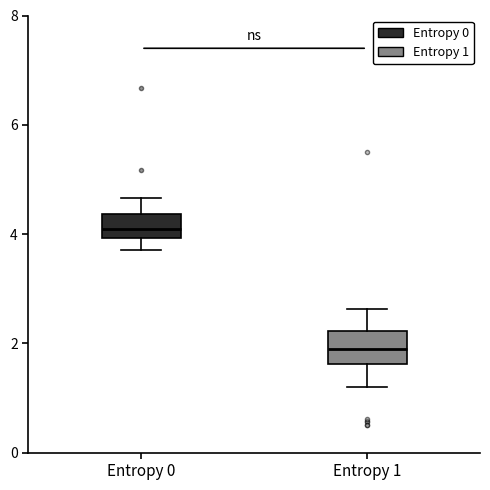

Reading left to right, transcribe this box plot: for each box, give where its median line is, the range the box spans, and where its two whiskers end, as read against the y-axis. The values are not printed on the chart, so give them approximately, as read against the axis.

Entropy 0: median 4.0 (inside the box), box 4.0 to 4.4, whiskers 3.8 to 4.6
Entropy 1: median 1.8, box 1.6 to 2.2, whiskers 1.2 to 2.6